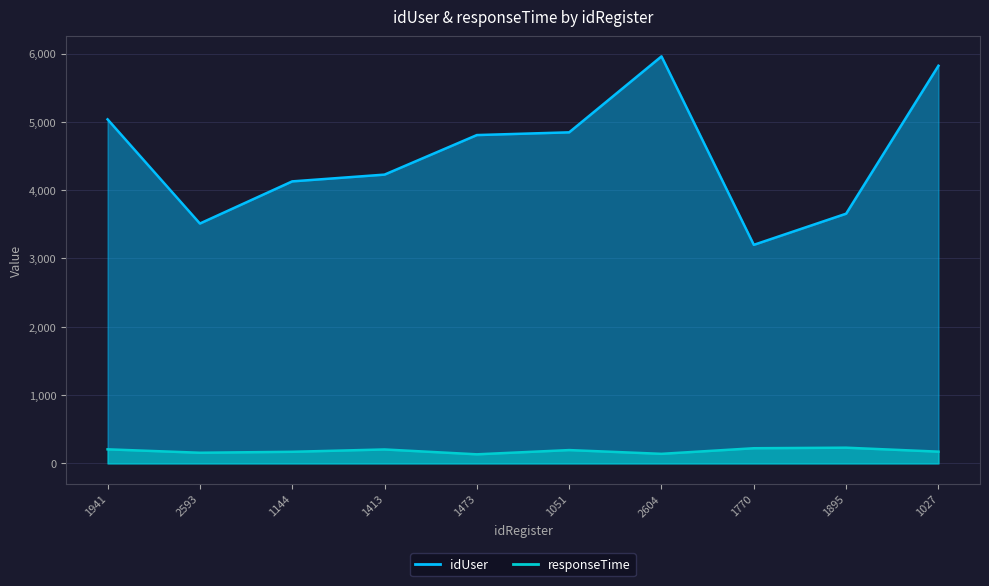

At which label does idUser first exceed 4807?

1941